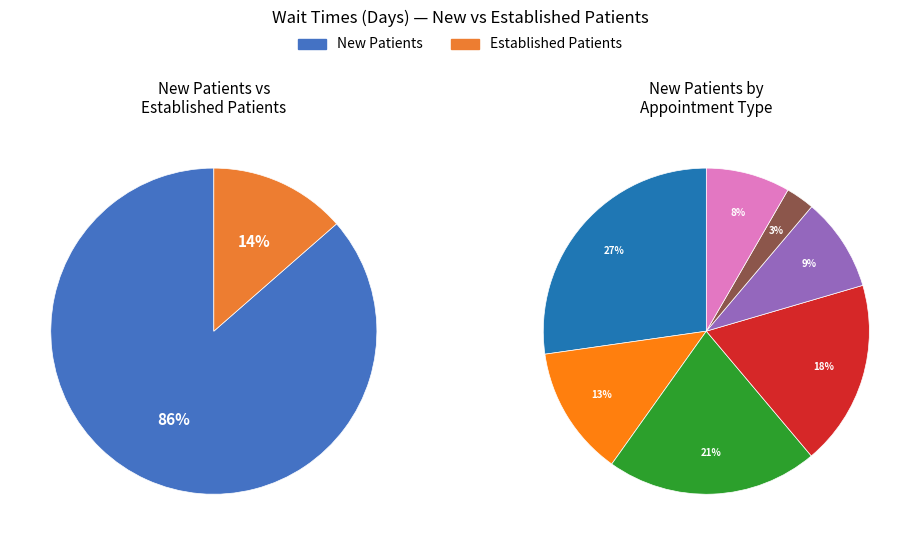

The PODIATRY slice represents 9% of the pie. True or false?

True